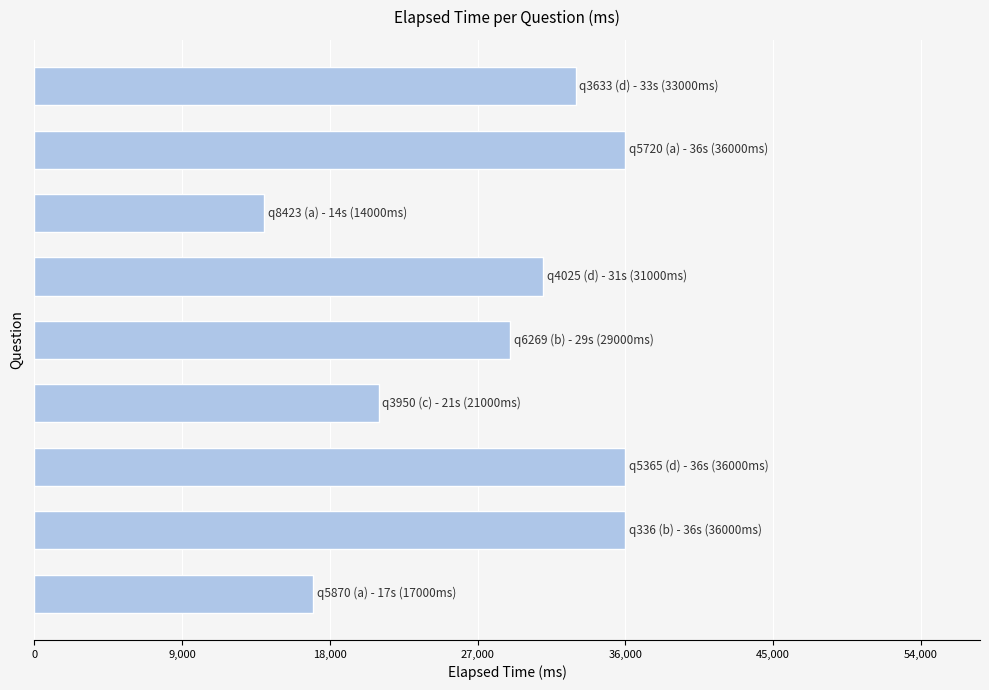

What is the smallest value displayed?

14000